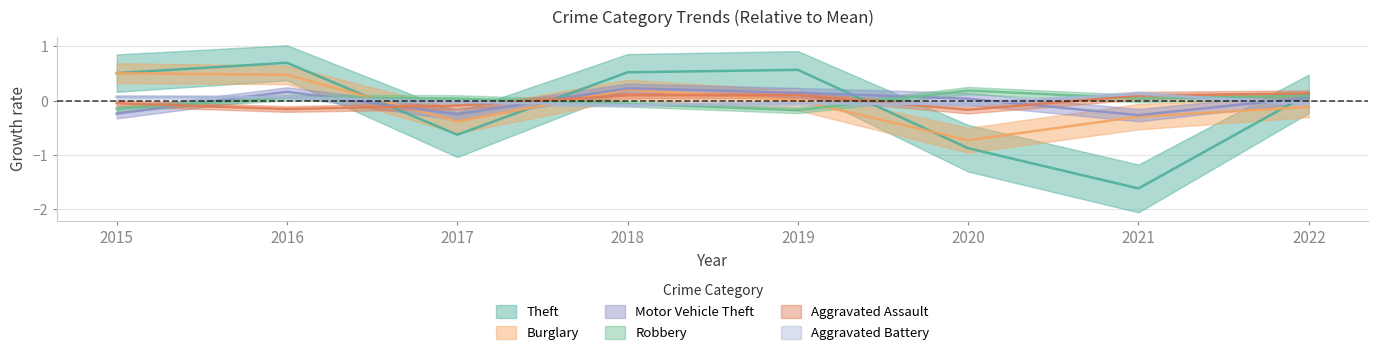

Which has a higher value, 2020 or 2019?

2019